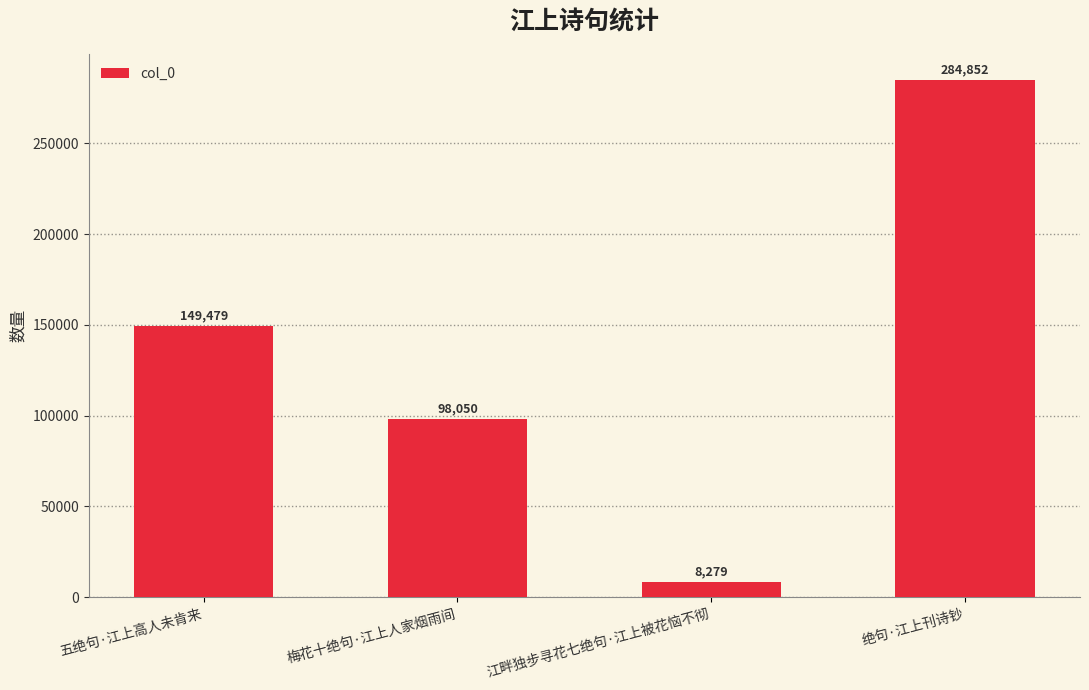

Is it true that the value at 绝句·江上刊诗钞 is 284852?

True